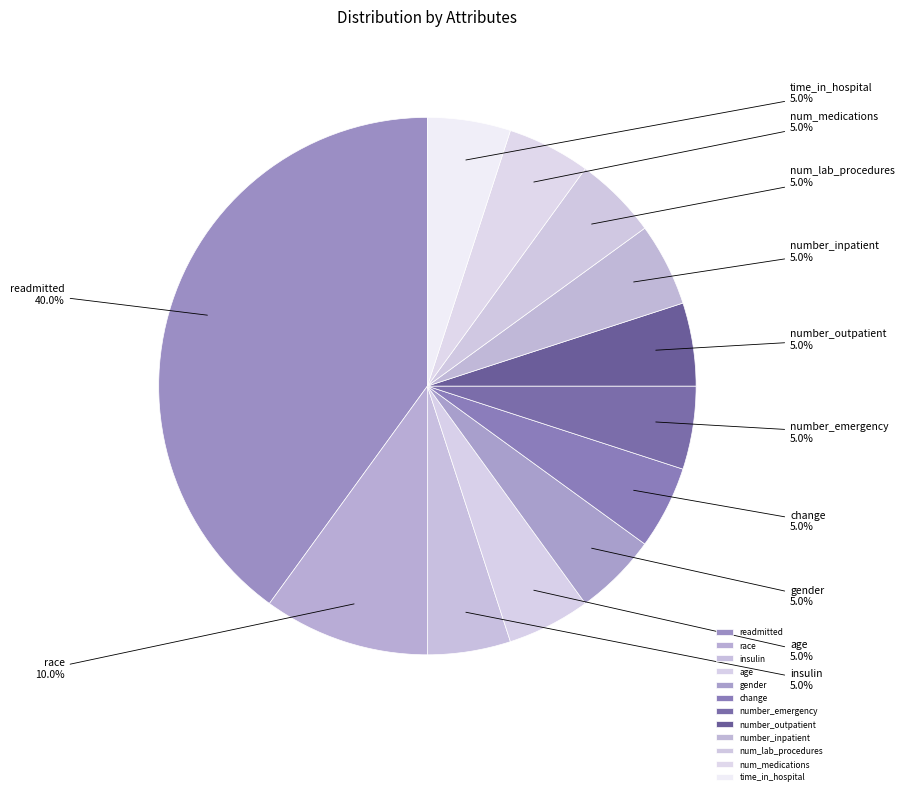

Which slice is the largest?

readmitted